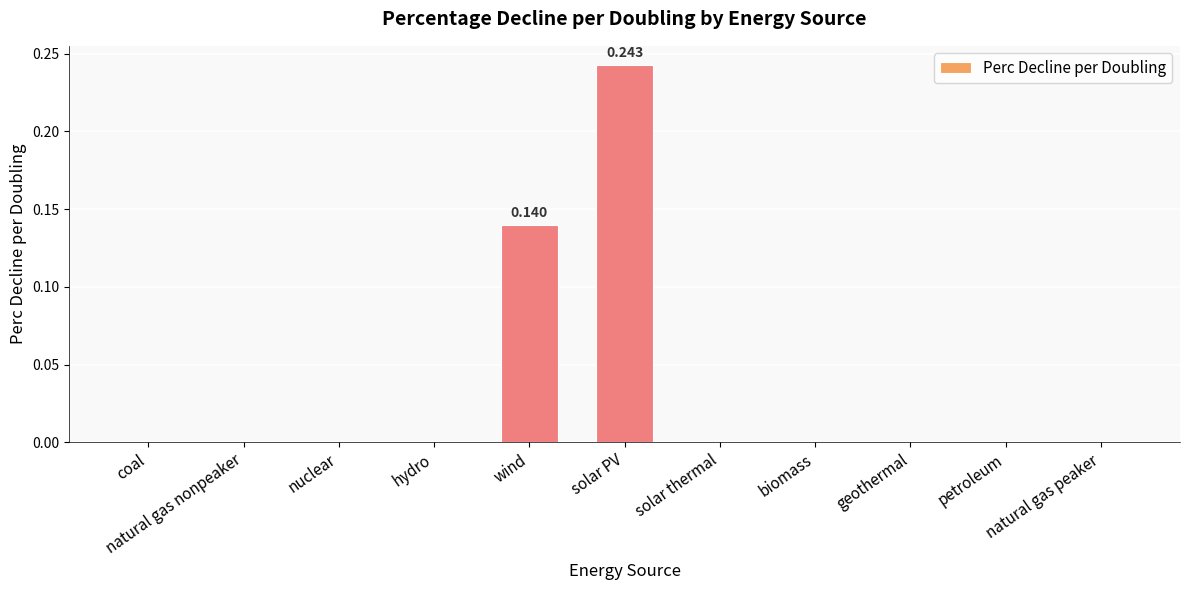

Reading right to left, extract all data points from this chart.

0.0	0.0	0.0	0.0	0.0	0.2	0.1	0.0	0.0	0.0	0.0